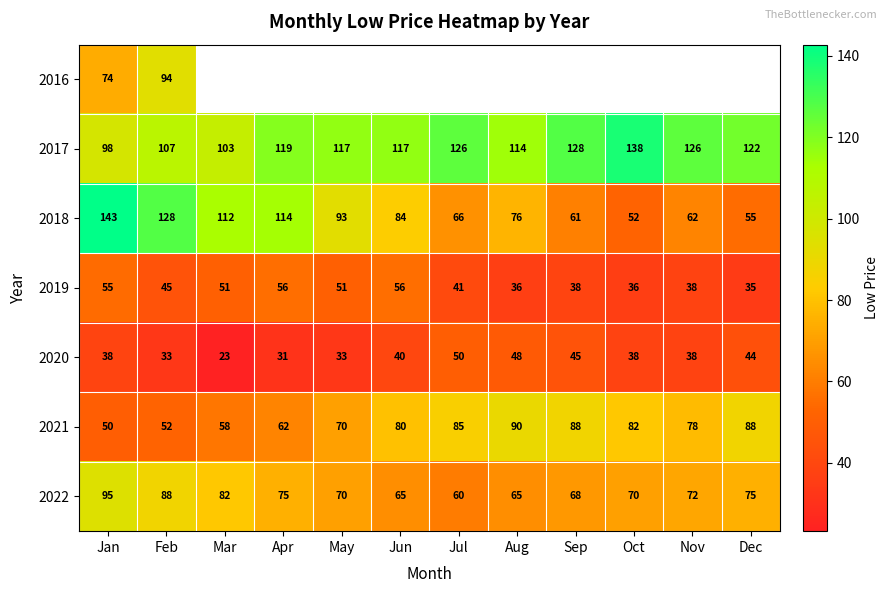

Rank the categories by 2018 value from highest to lowest.

Jan, Feb, Apr, Mar, May, Jun, Aug, Jul, Nov, Sep, Dec, Oct